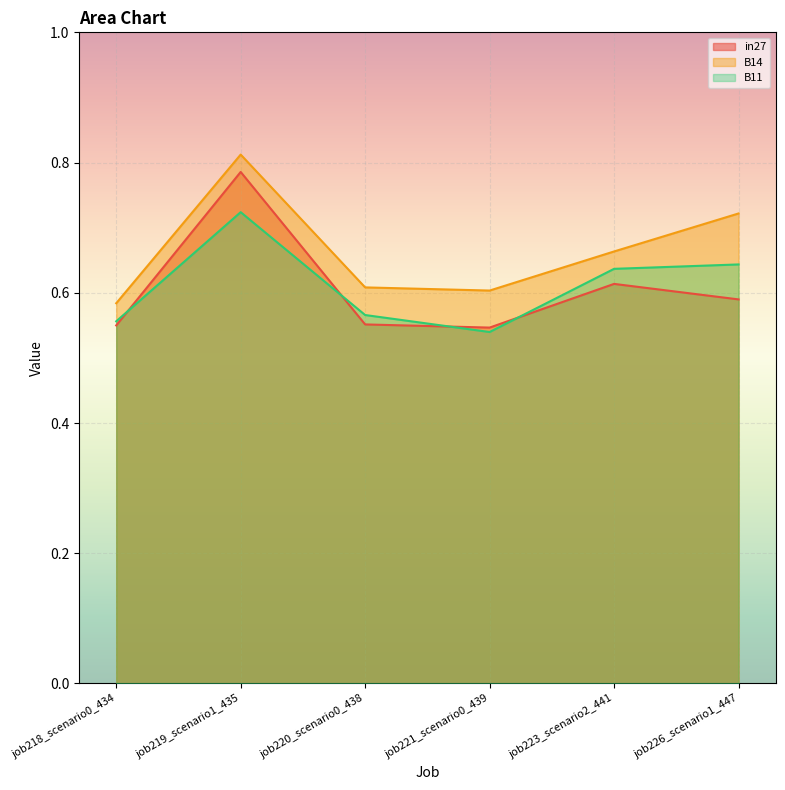

Which category has the lowest value across all series?

job221_scenario0_439